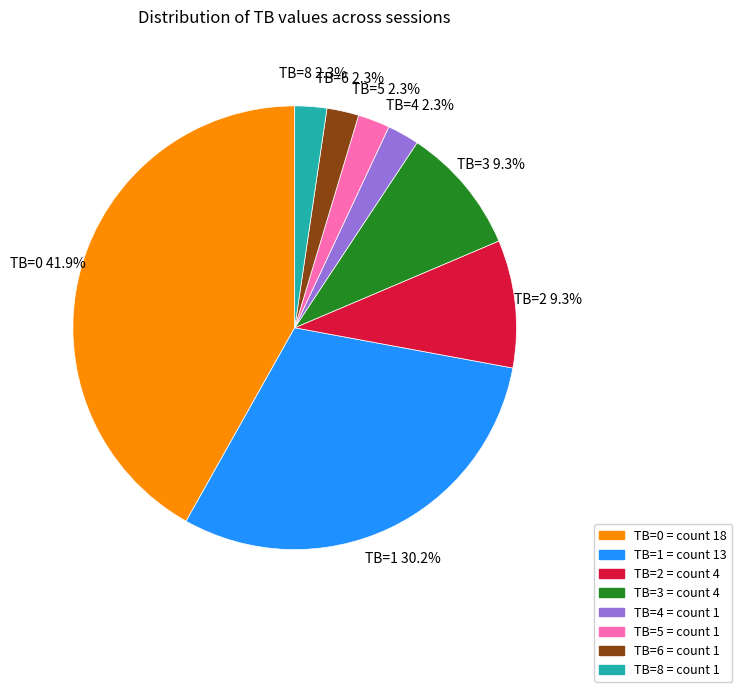

Count the number of slices in the pie.

8